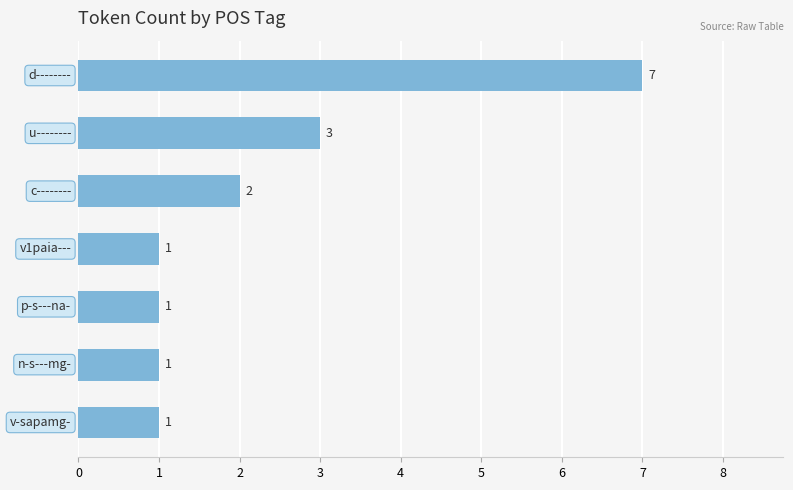

What is the difference between the maximum and minimum values?

6